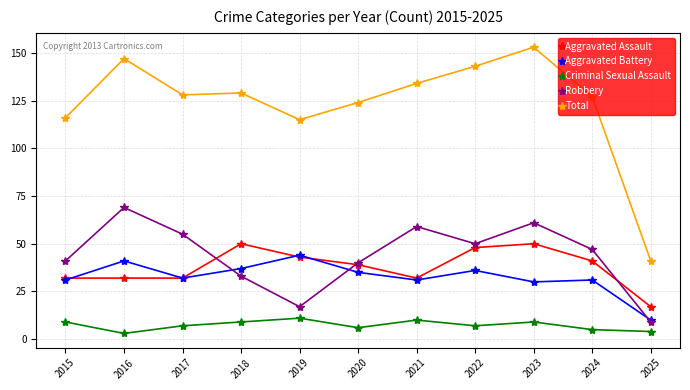

What value does the Aggravated Assault series have at 2016, to the nearest 5?

30